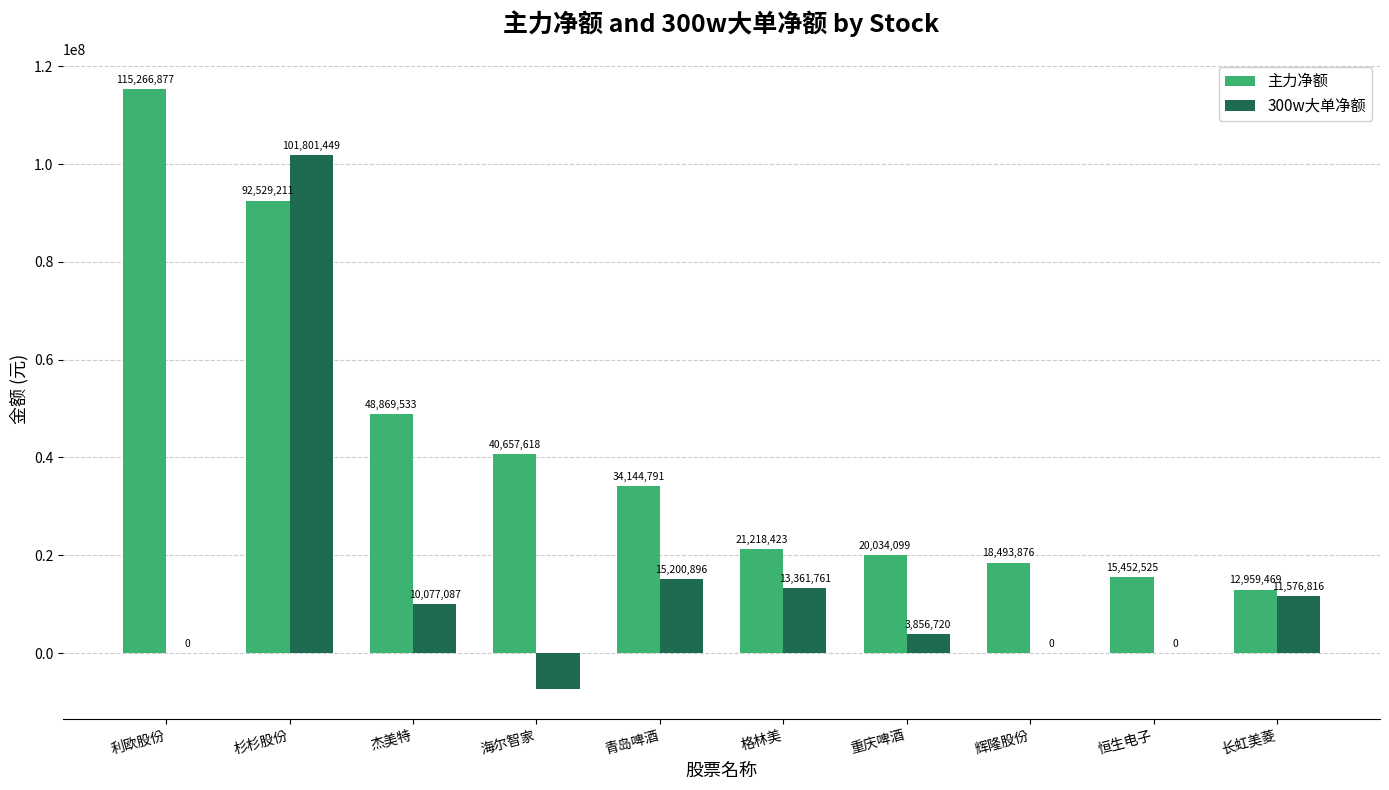

Reading left to right, transcribe all the data shown in this chart.

主力净额: 利欧股份=115266877	杉杉股份=92529211	杰美特=48869533	海尔智家=40657618	青岛啤酒=34144791	格林美=21218423	重庆啤酒=20034099	辉隆股份=18493876	恒生电子=15452525	长虹美菱=12959469
300w大单净额: 利欧股份=0	杉杉股份=101801449	杰美特=10077087	海尔智家=-7332127	青岛啤酒=15200896	格林美=13361761	重庆啤酒=3856720	辉隆股份=0	恒生电子=0	长虹美菱=11576816